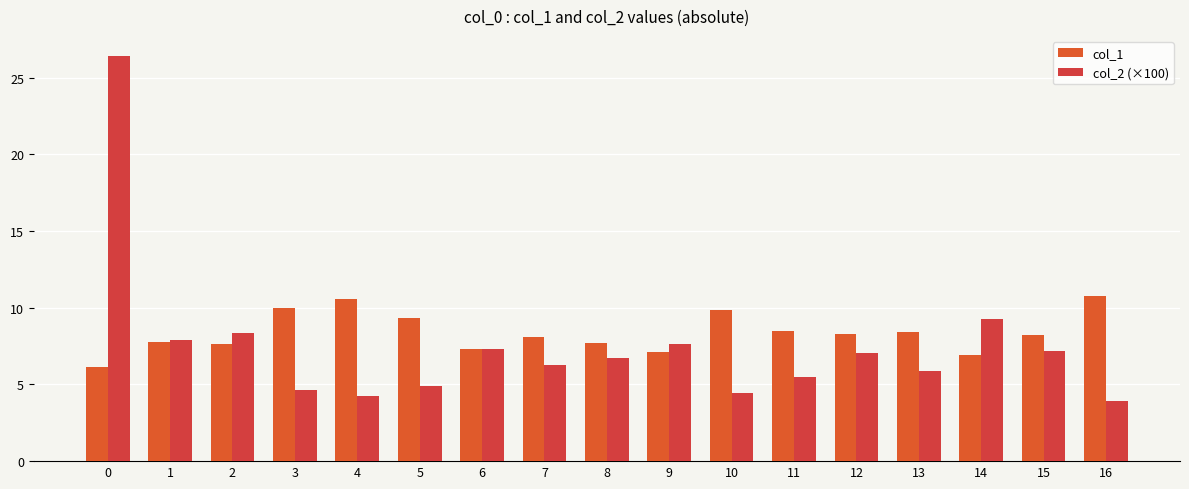

What is the minimum value for col_1?

6.1